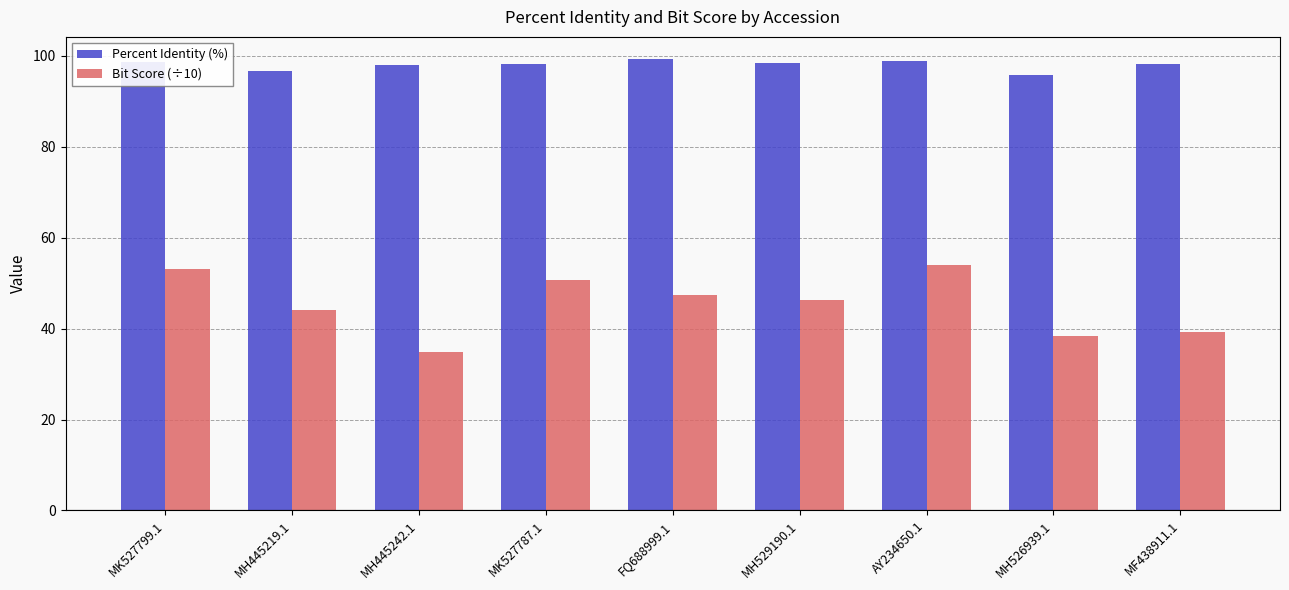

What is the label of the 7th bar from the left?

AY234650.1